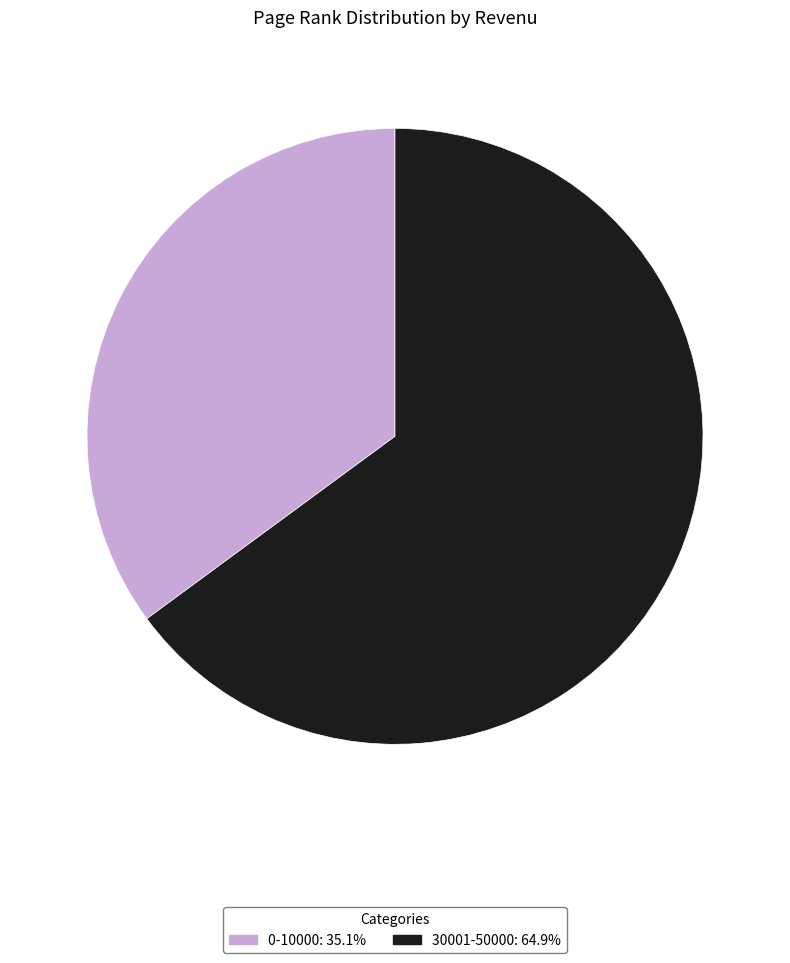

Is it true that 30001-50000 is 65% of the pie?

True